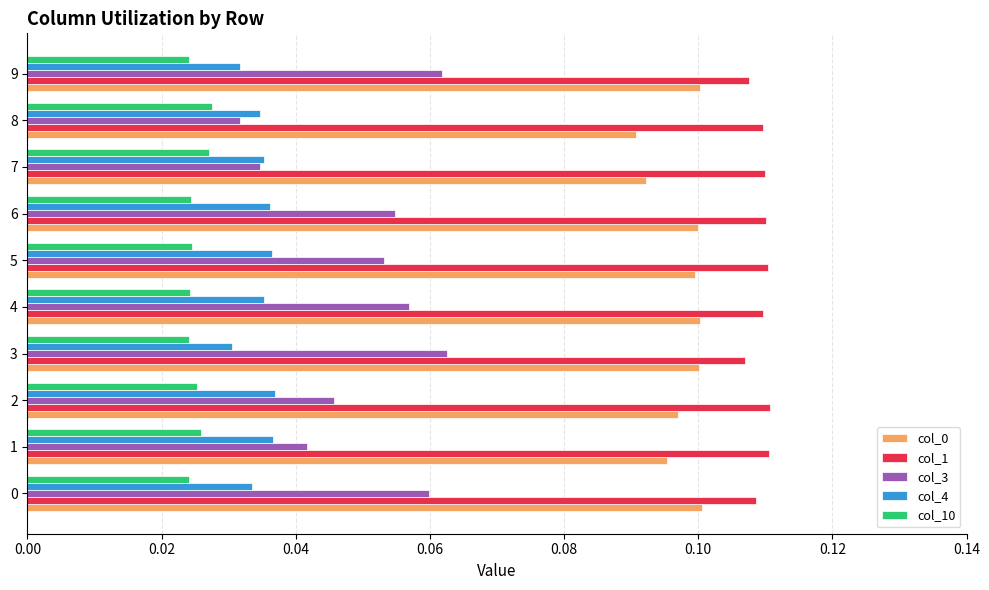

Count the number of categories in the chart.

10